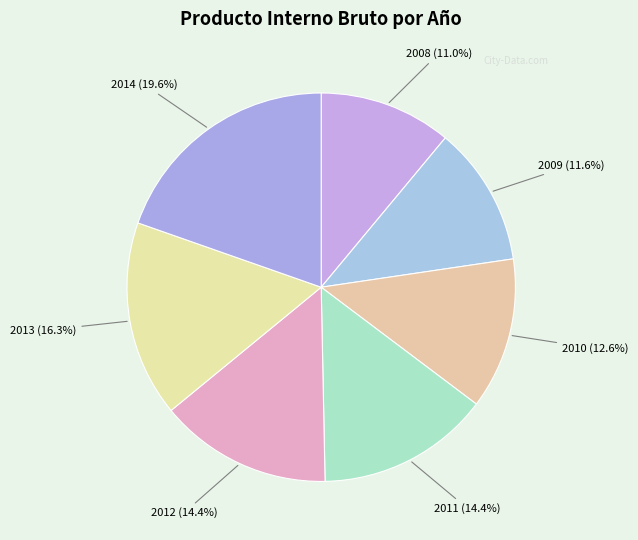

To the nearest percent, what is the average slice percentage?

14%